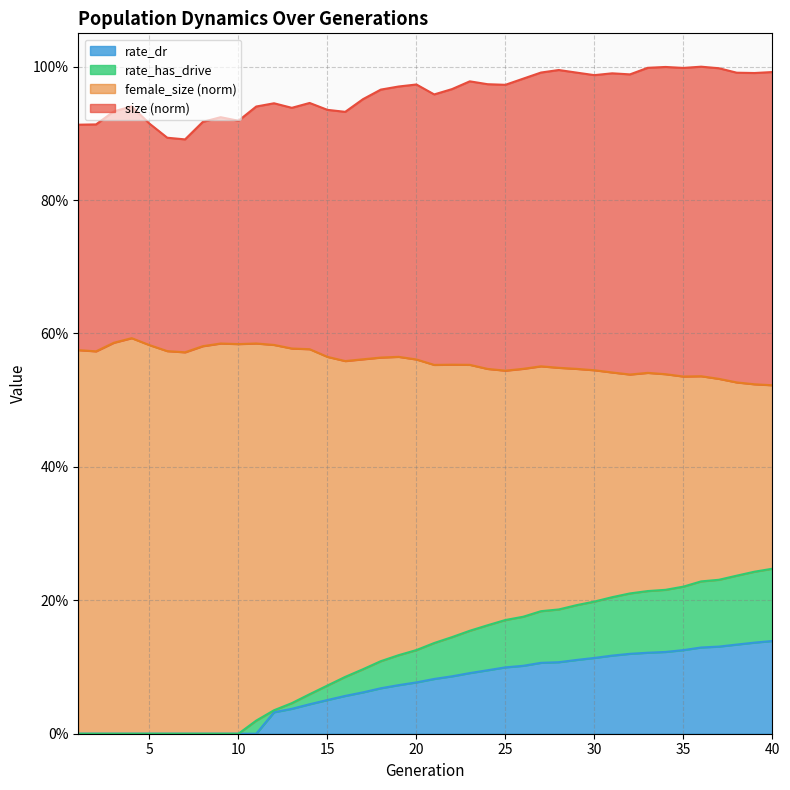

The value of size at 38 is 1.6. True or false?

False